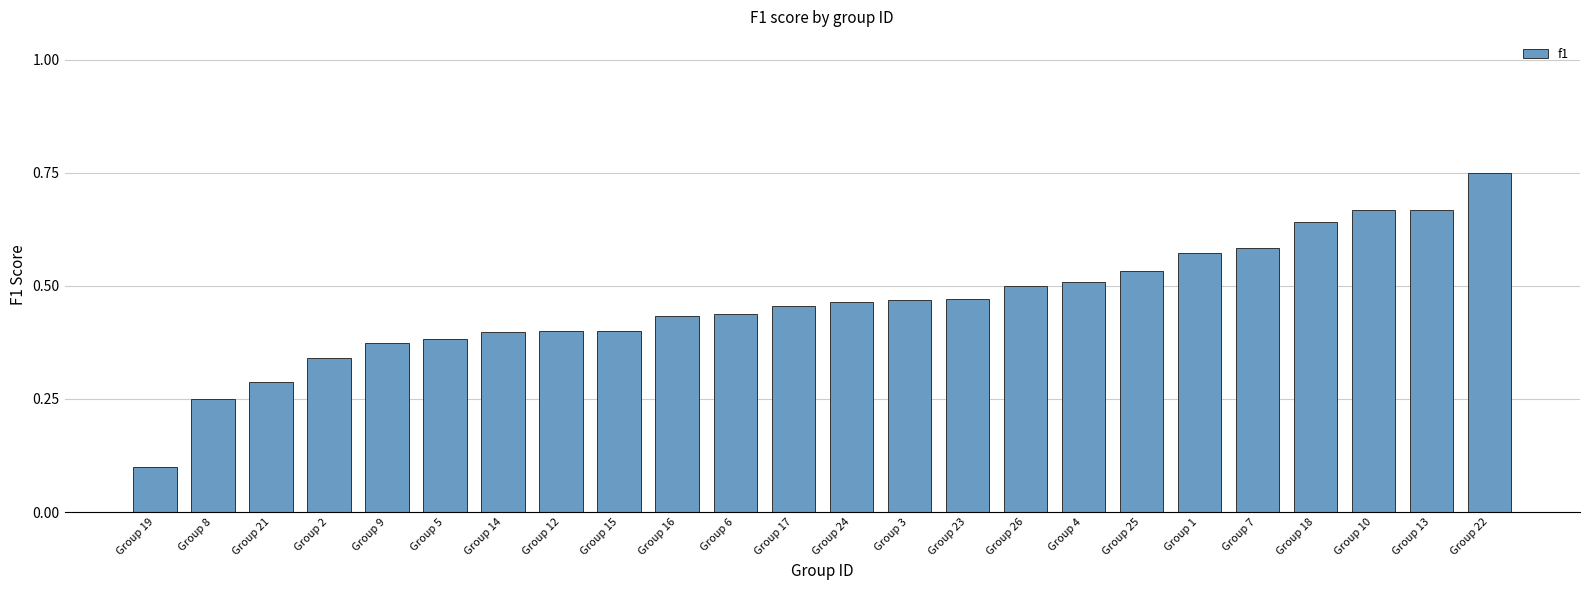

Between Group 5 and Group 22, which is larger?

Group 22